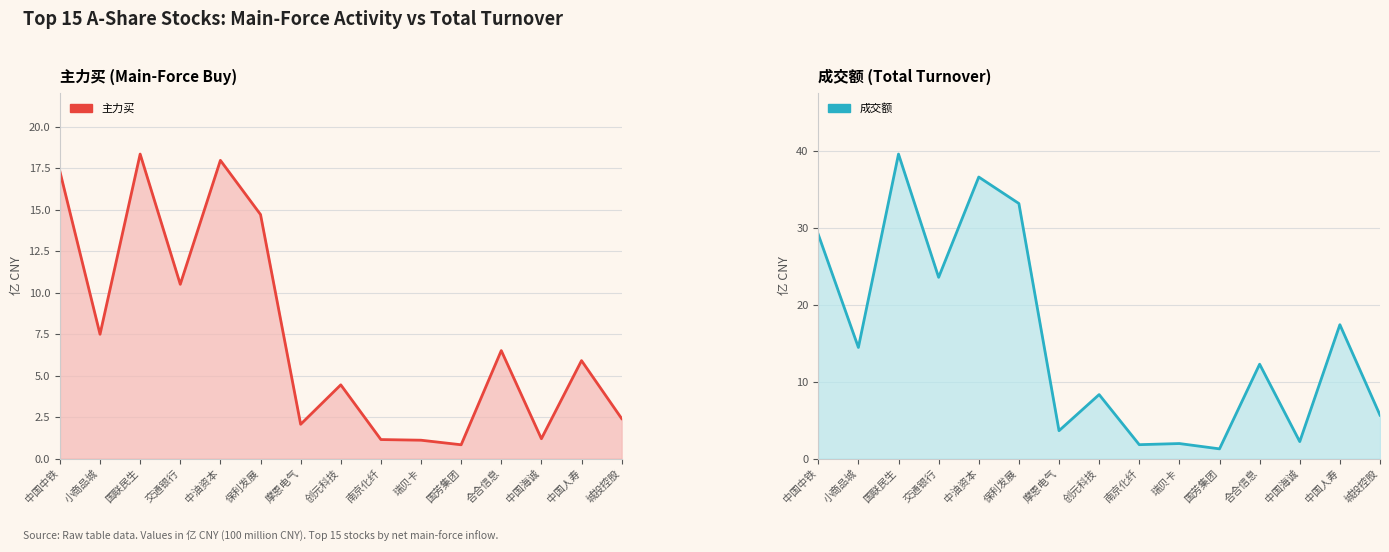

Between 中国中铁 and 保利发展, which series saw the biggest shift?

成交额